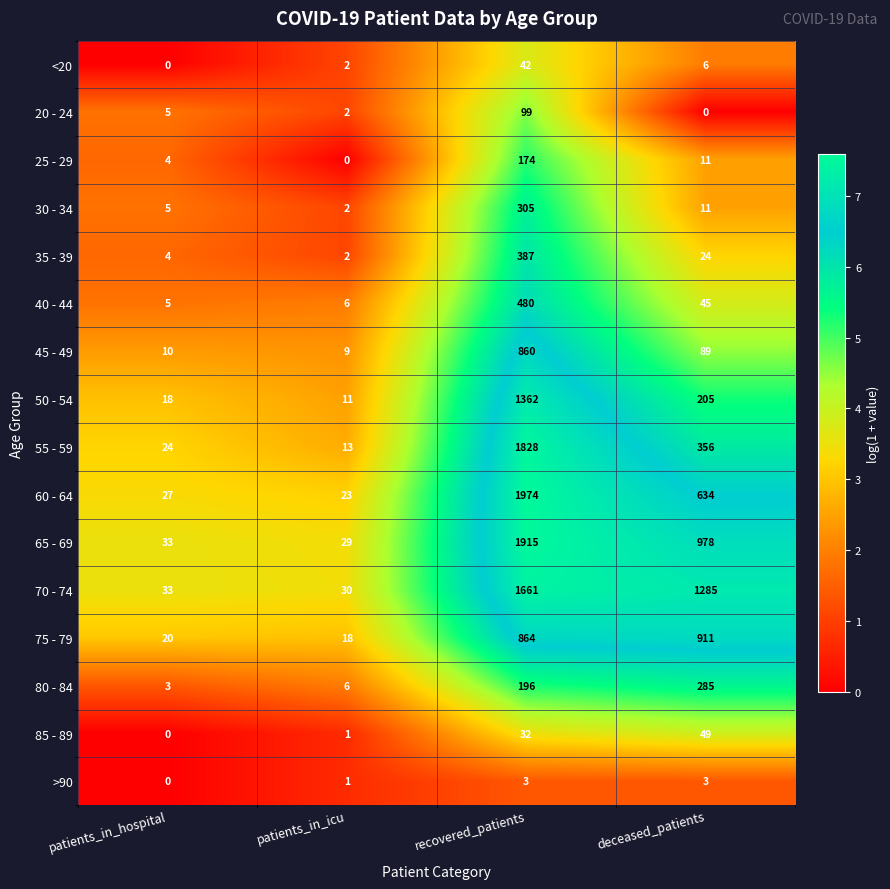

Which label corresponds to the largest value in the chart?

recovered_patients